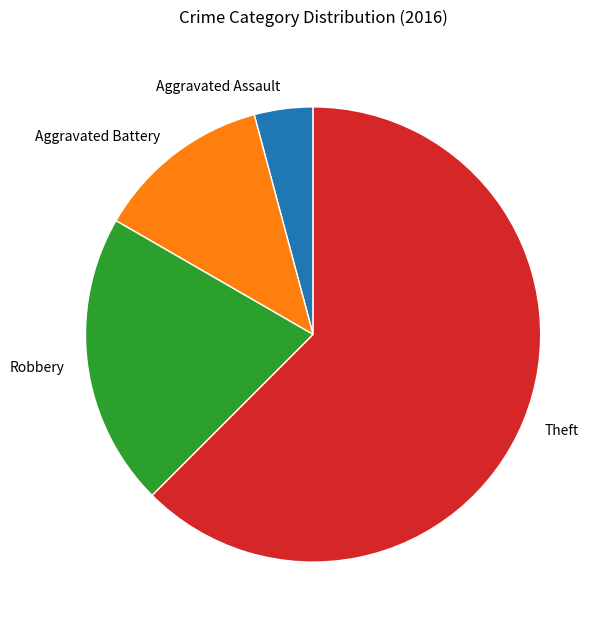

What is the majority slice?

Theft